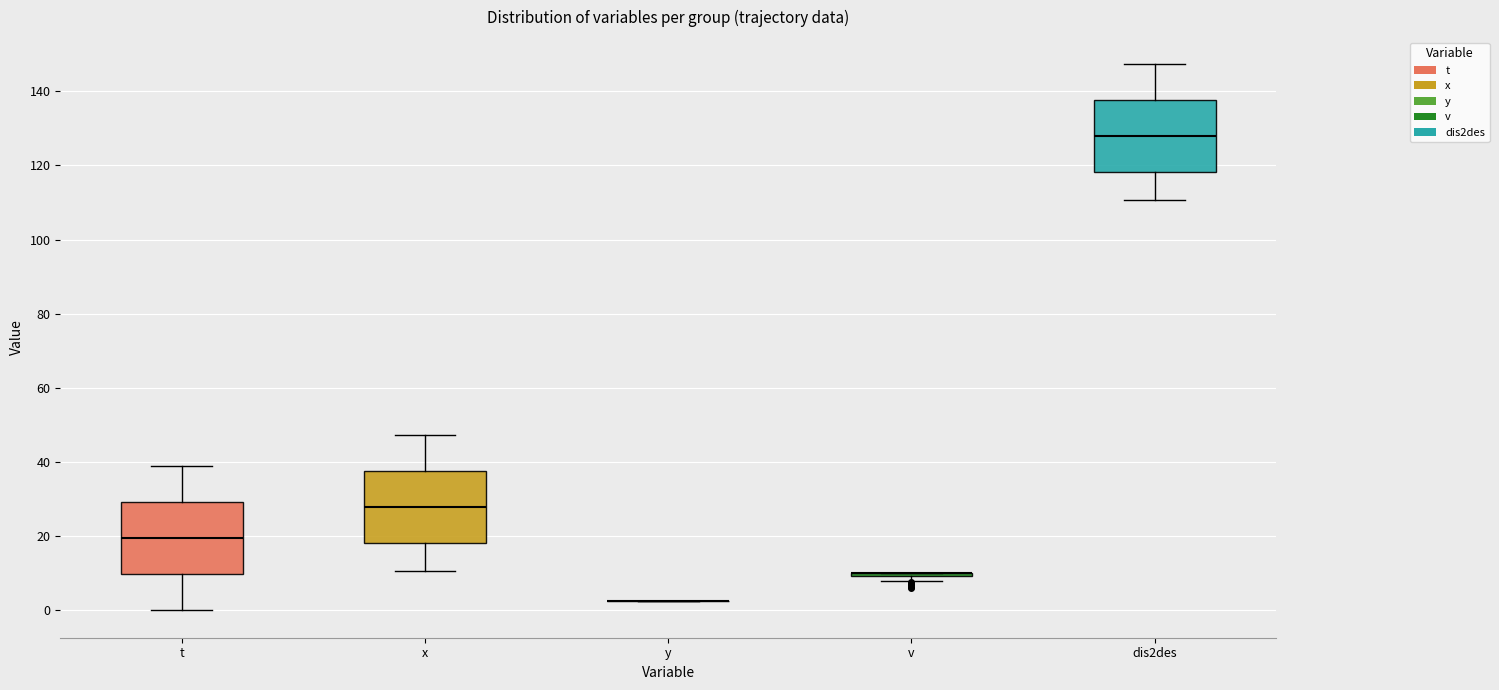

Reading left to right, read every box against the y-axis: the position of its median line, the range the box covers, and the ends of its whiskers. The values are not printed on the chart, so give them approximately, as read against the axis.

t: median 20, box 10 to 30, whiskers 0 to 40
x: median 28, box 18 to 38, whiskers 10 to 48
y: box collapsed to a line at 2, whiskers 2 to 2
v: box collapsed to a line at 10, whiskers 8 to 10
dis2des: median 128, box 118 to 138, whiskers 110 to 148